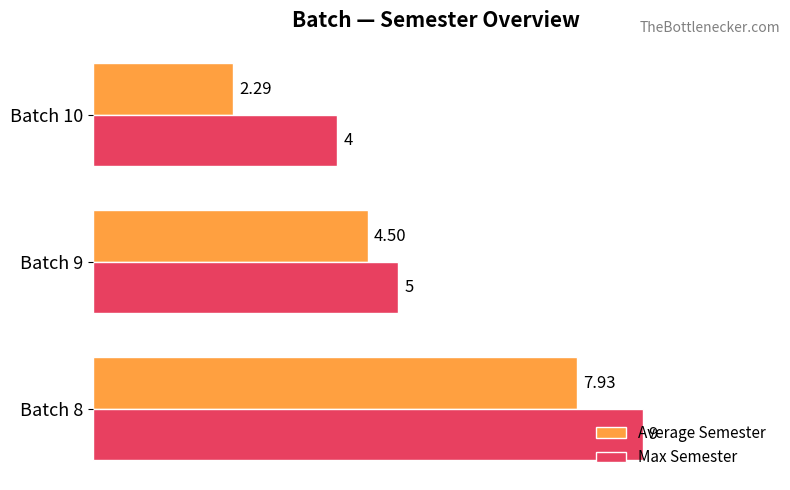

What is the difference between the maximum and second lowest values in the Max Semester series?

4.0